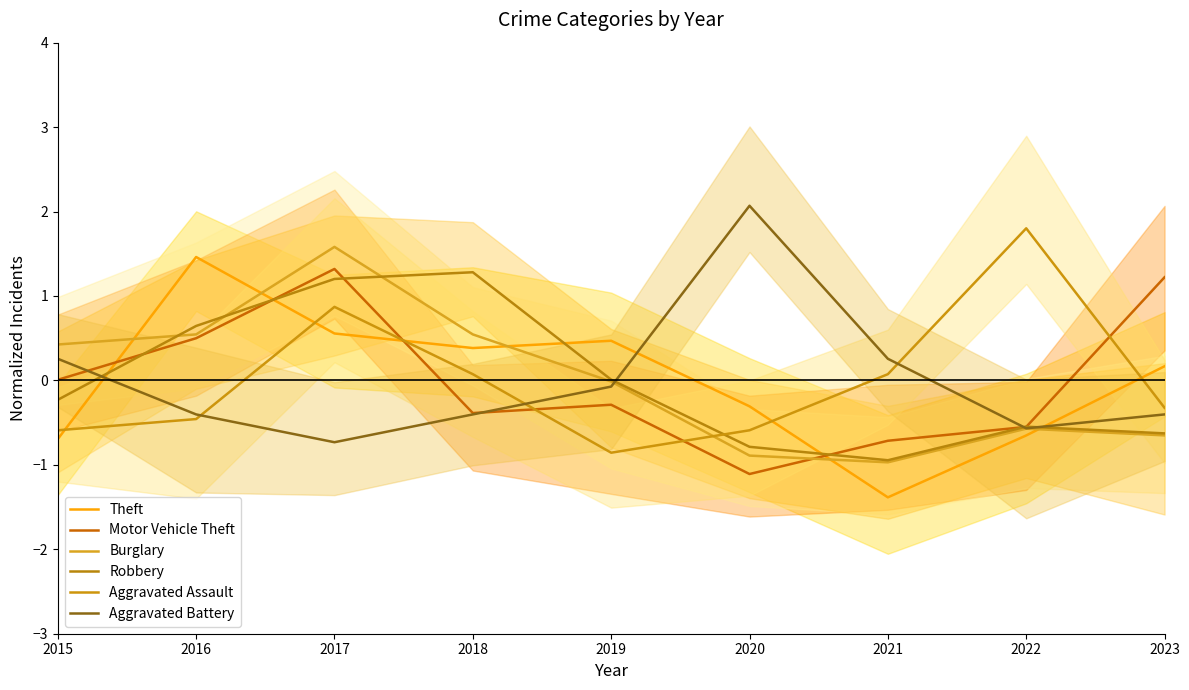

Is this an area chart (filled region under the line)?

No